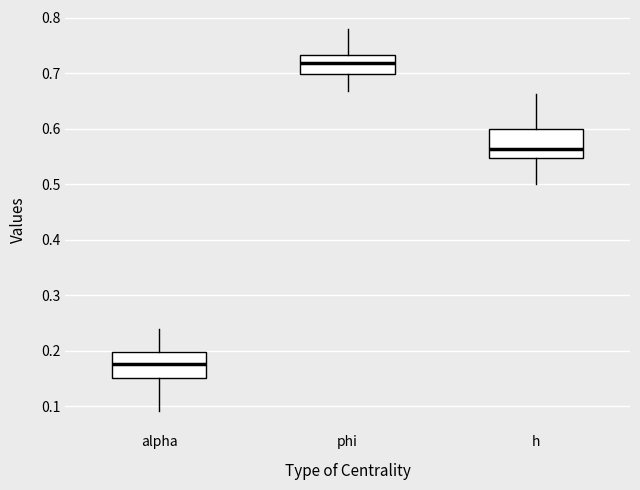

Where does the median line of the box for alpha sit on the y-axis? The values are not printed on the chart, so give them approximately, as read against the axis.

0.18